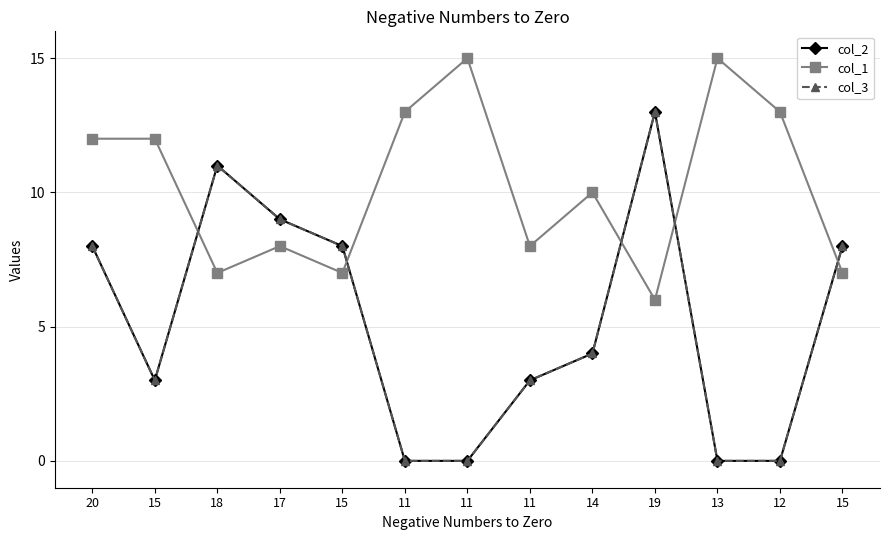

Is this an area chart (filled region under the line)?

No